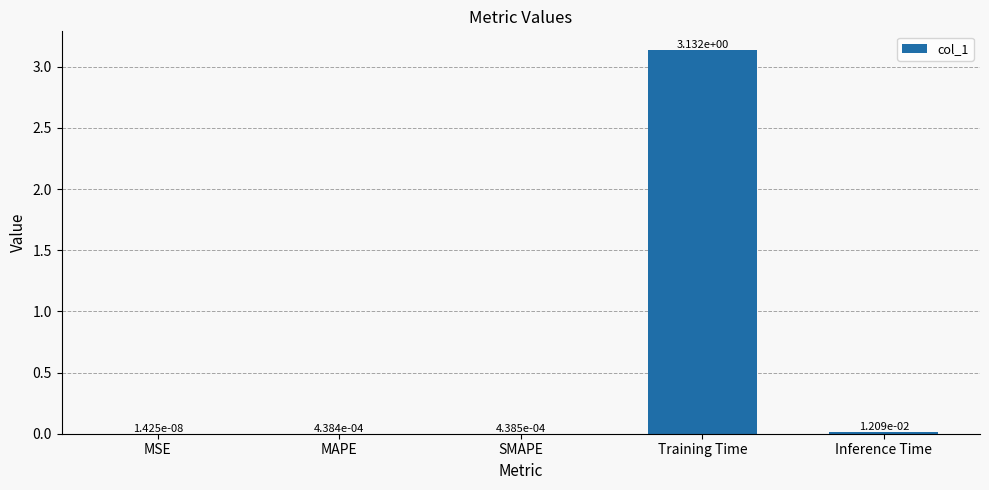

Where is the data nearest to the value 1?

Inference Time